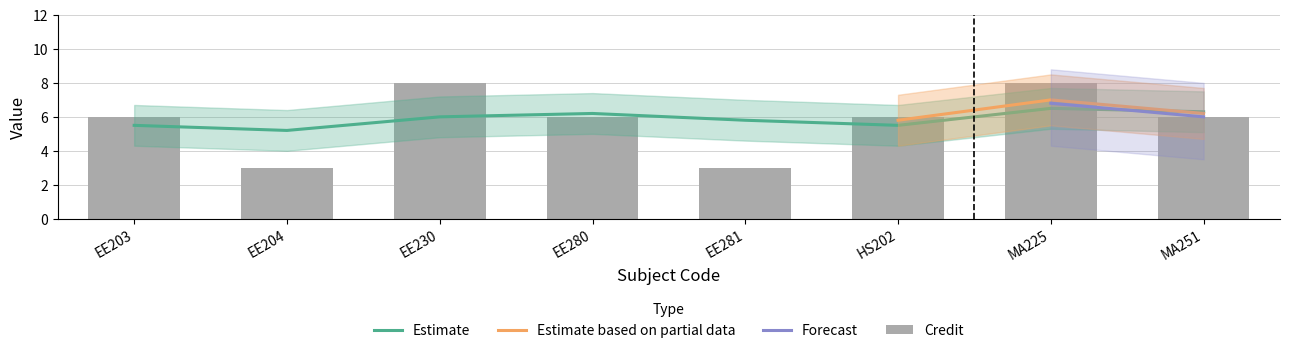

Reading left to right, list all the values displayed in this chart.

EE203=6	EE204=3	EE230=8	EE280=6	EE281=3	HS202=6	MA225=8	MA251=6